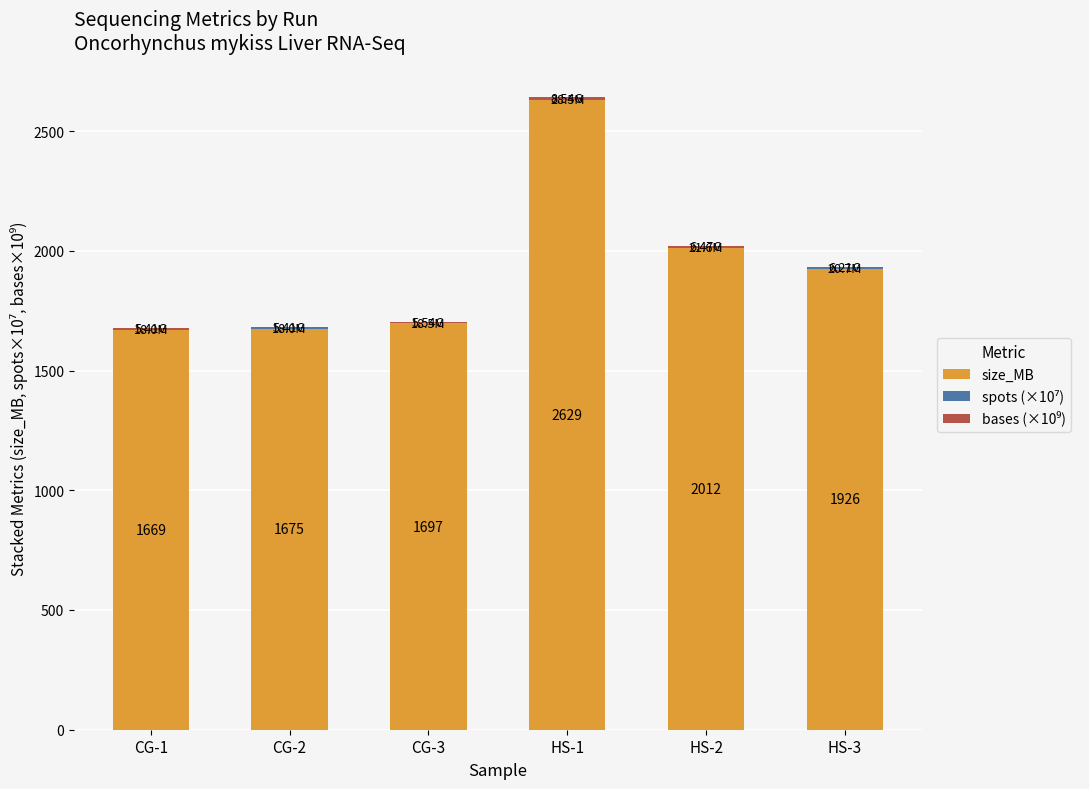

At which category is the sum across all series the highest?

HS-1